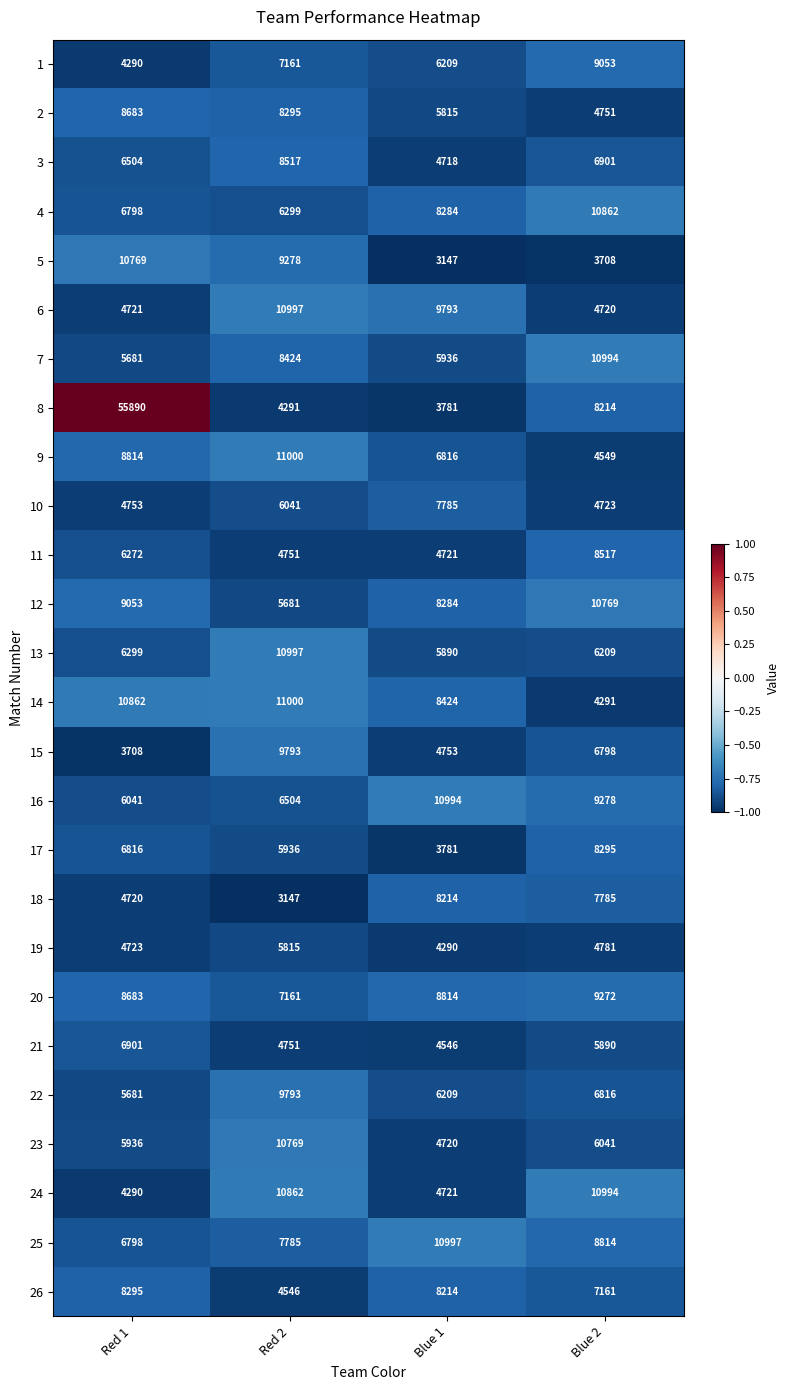

List the labels in order of 24 value, largest first.

Blue 2, Red 2, Blue 1, Red 1